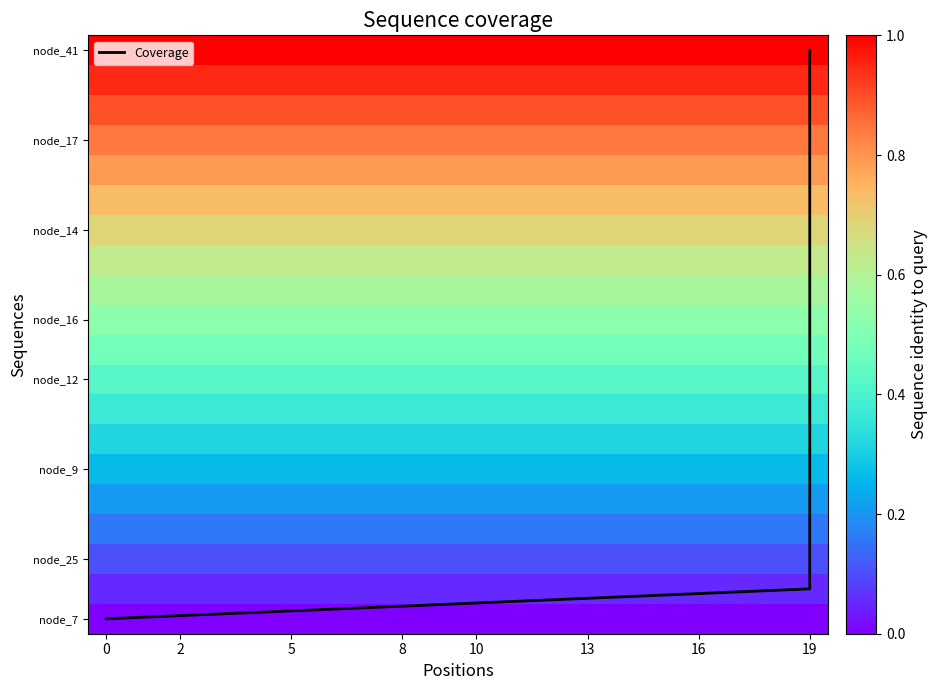

Which series has the largest range (max minus min)?

Coverage